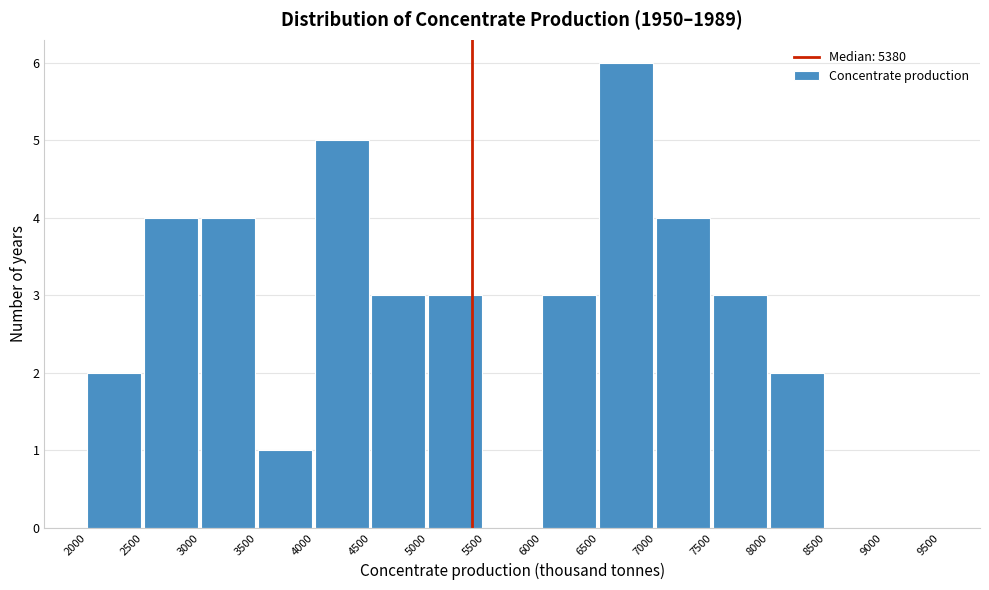

Over which range of the x-axis is the bar tallest?

6500 to 7000